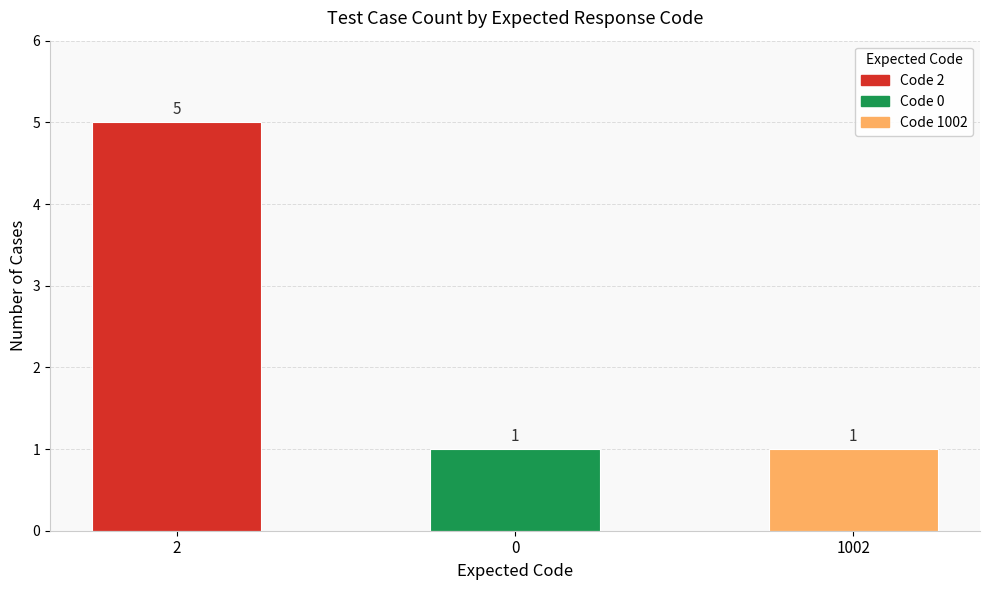

How many values are between 1 and 5?

3